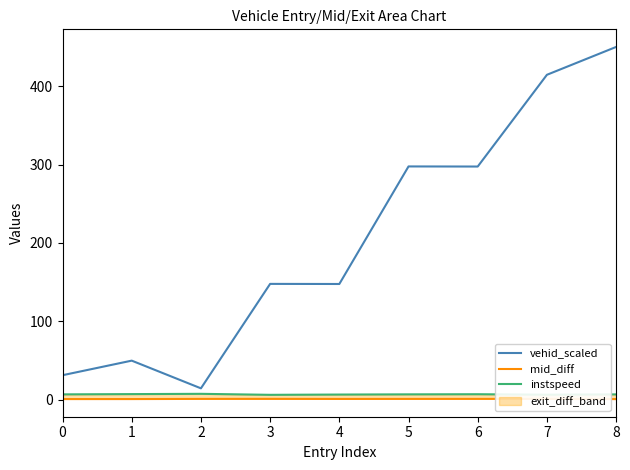

Is it true that vehid_scaled equals 49.8 at 1?

True